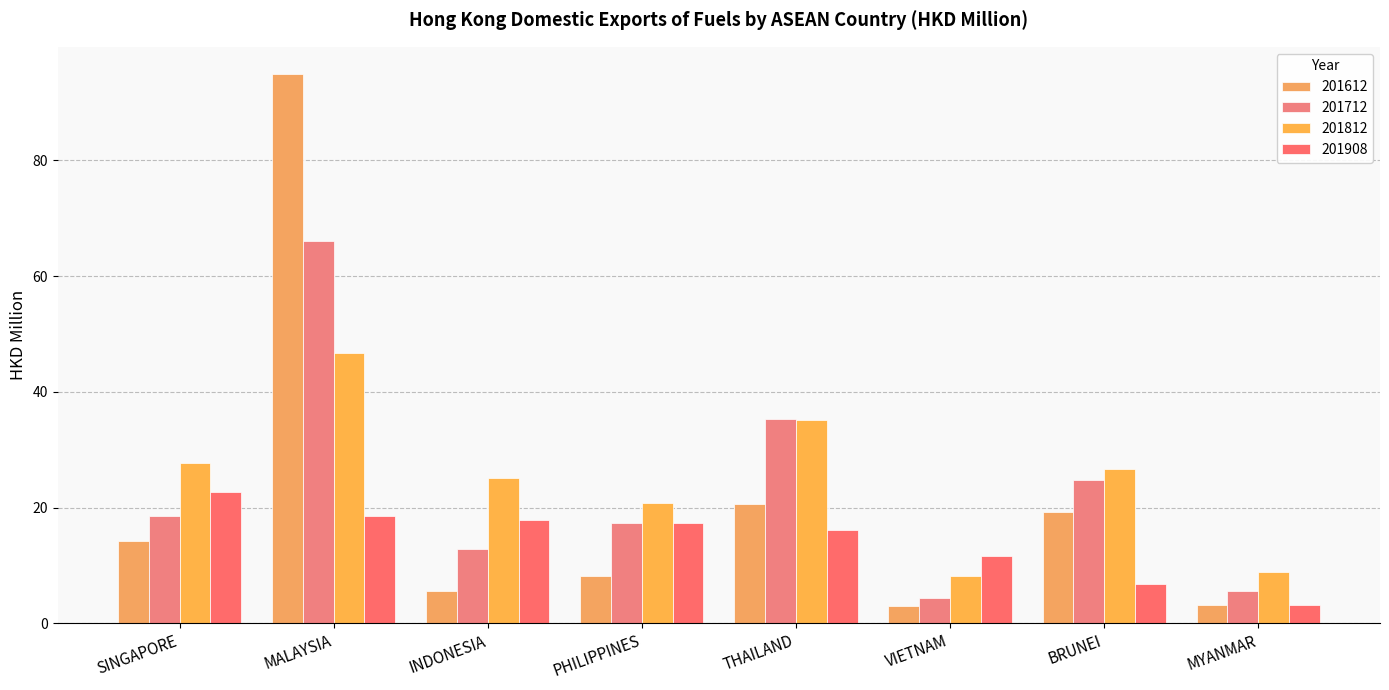

Reading left to right, what are all the values shown in this chart?

201612: 14.3	94.9	5.5	8.2	20.6	3.0	19.3	3.2
201712: 18.6	66.0	12.9	17.4	35.3	4.4	24.8	5.6
201812: 27.7	46.7	25.2	20.8	35.1	8.2	26.7	8.9
201908: 22.7	18.5	17.8	17.3	16.1	11.7	6.7	3.1